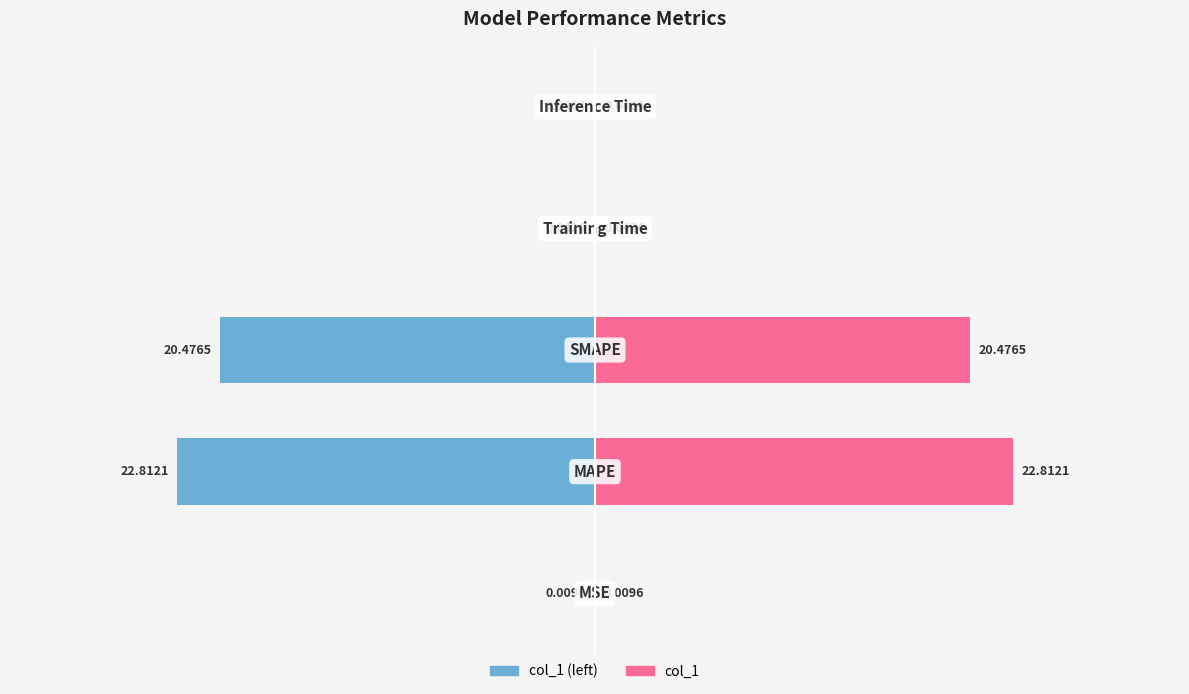

Reading left to right, transcribe all the data shown in this chart.

col_1 (left): −40=-0.0	−30=-22.8	−20=-20.5	−10=-0.0	0=-0.0
col_1: −40=0.0	−30=22.8	−20=20.5	−10=0.0	0=0.0